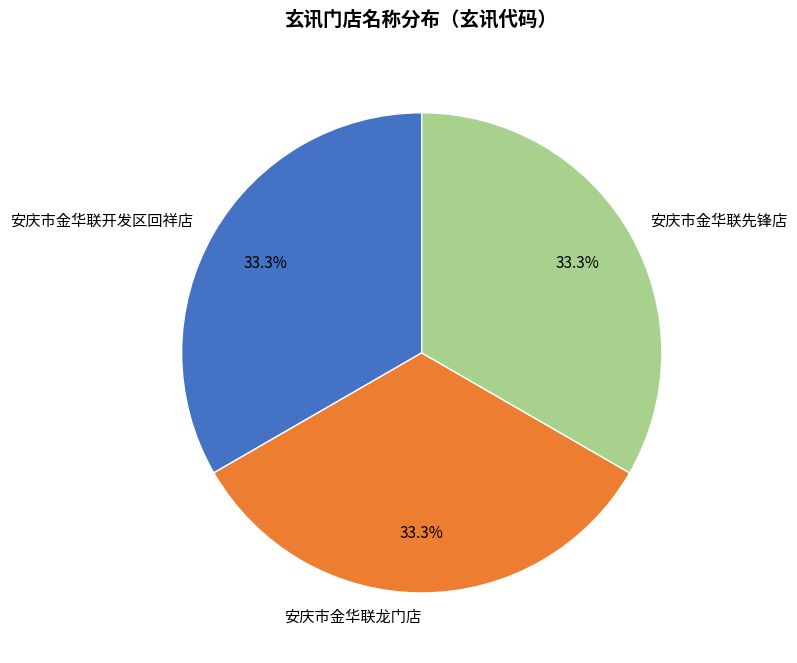

How much of the chart is everything except 安庆市金华联先锋店?

66.7%